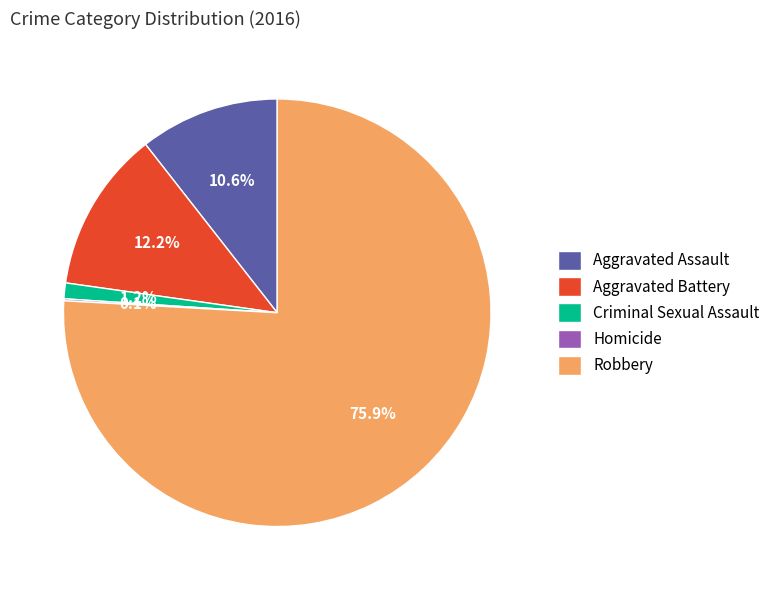

How much of the chart is everything except Aggravated Battery?

87.8%